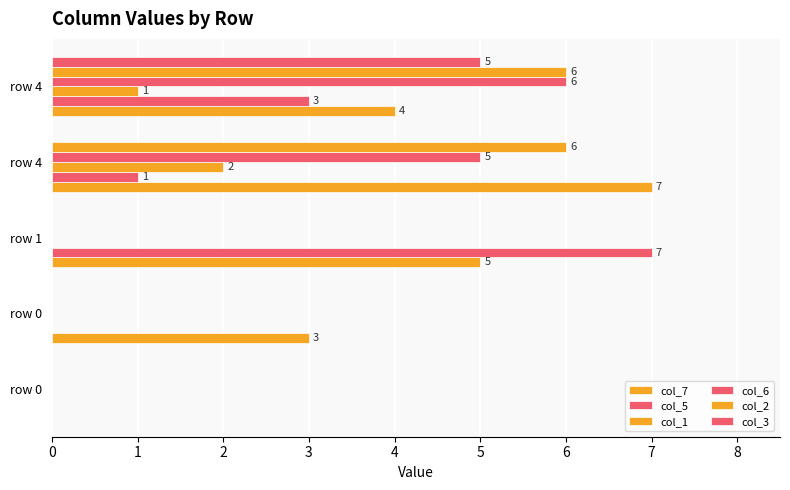

Rank the categories by col_3 value from lowest to highest.

row 0, row 0, row 1, row 4, row 4